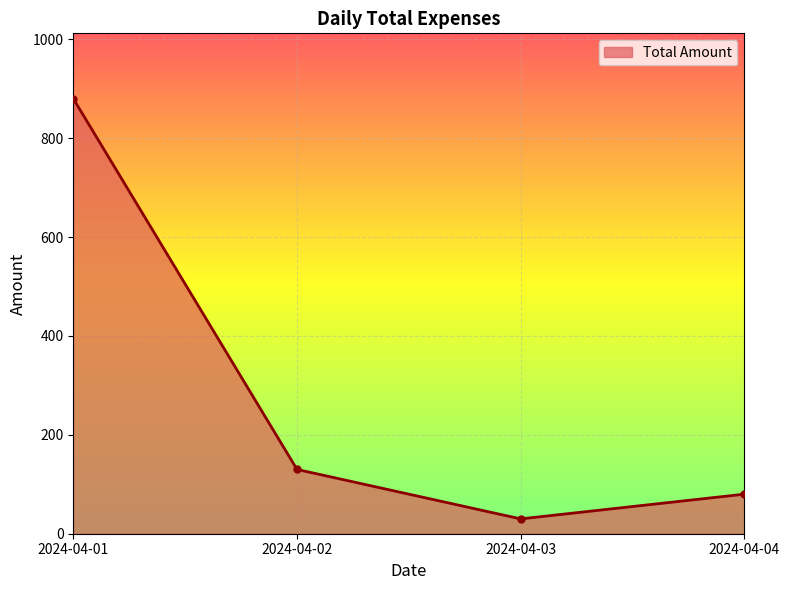

At which label is the value closest to 455?

2024-04-02